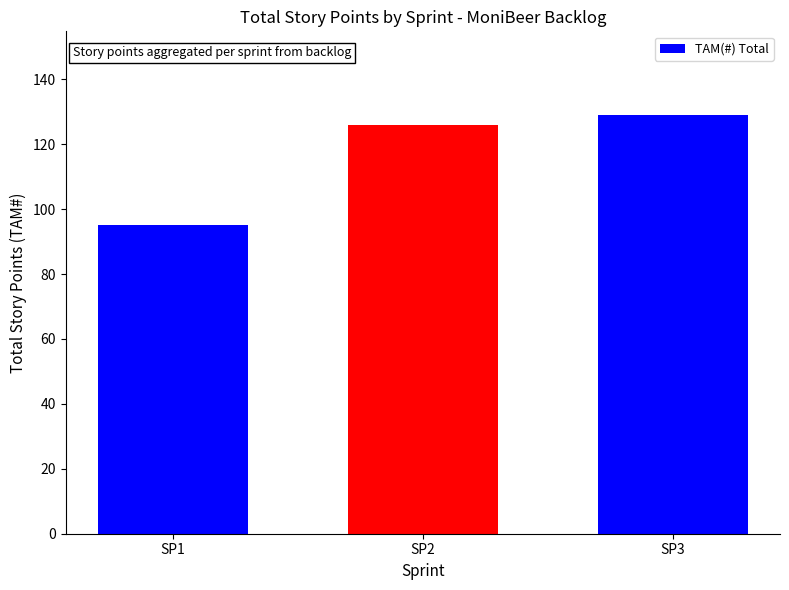

What is the value of the 1st bar from the left?

95